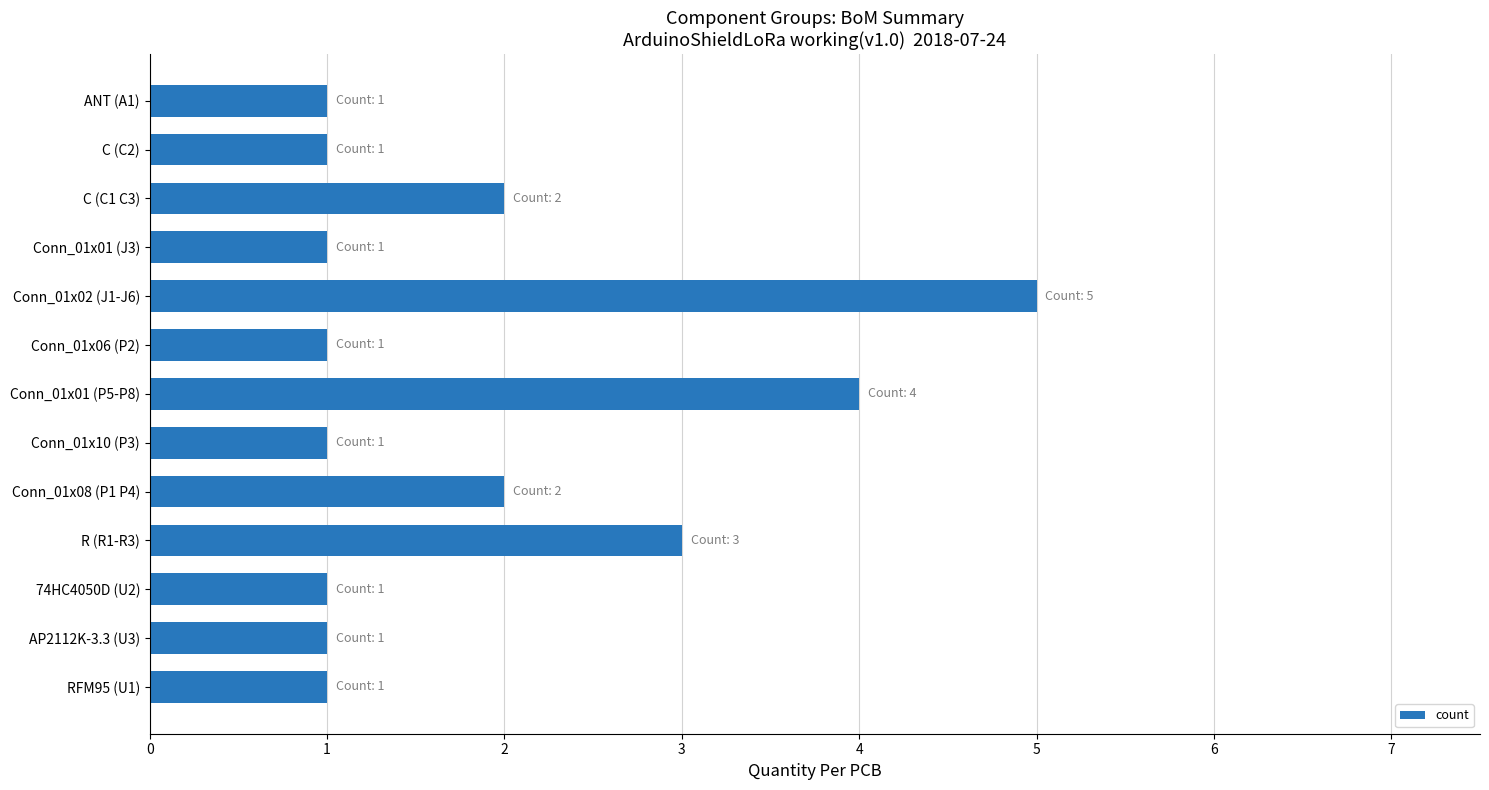

What is the difference between the maximum and minimum values?

4